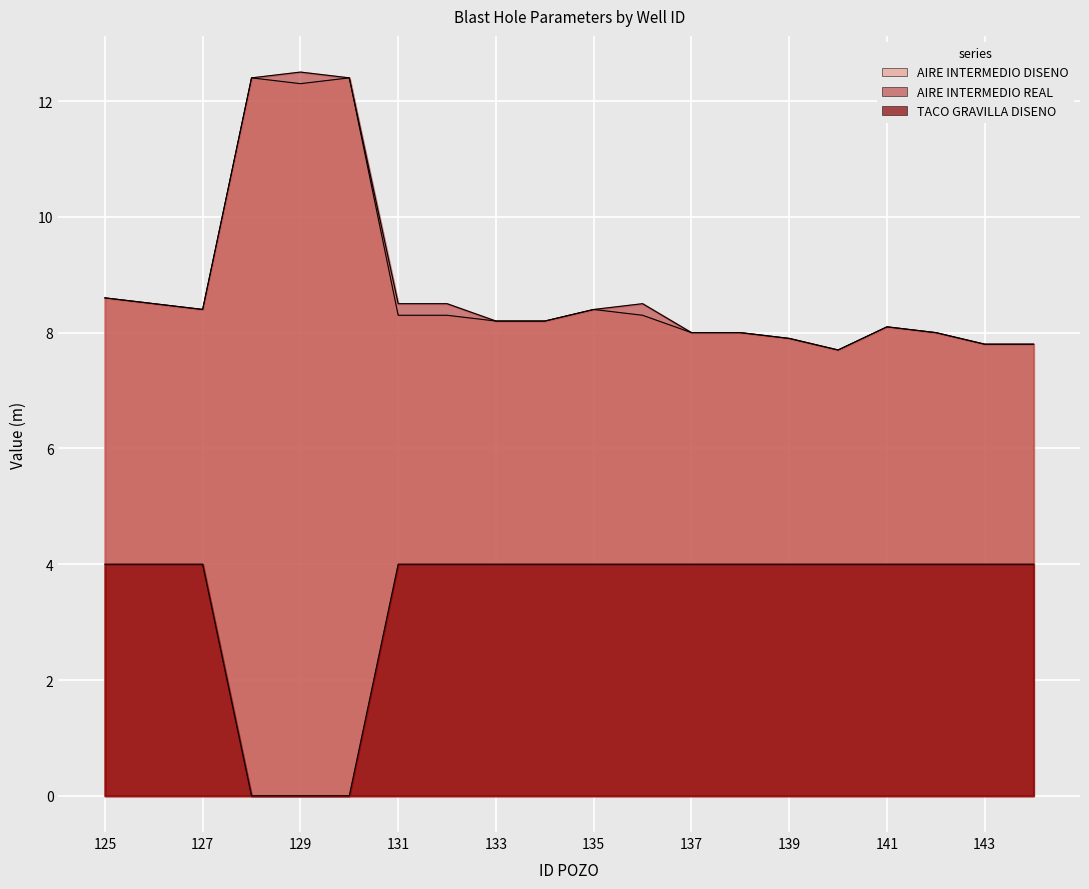

Which series has the widest spread of values?

AIRE INTERMEDIO REAL